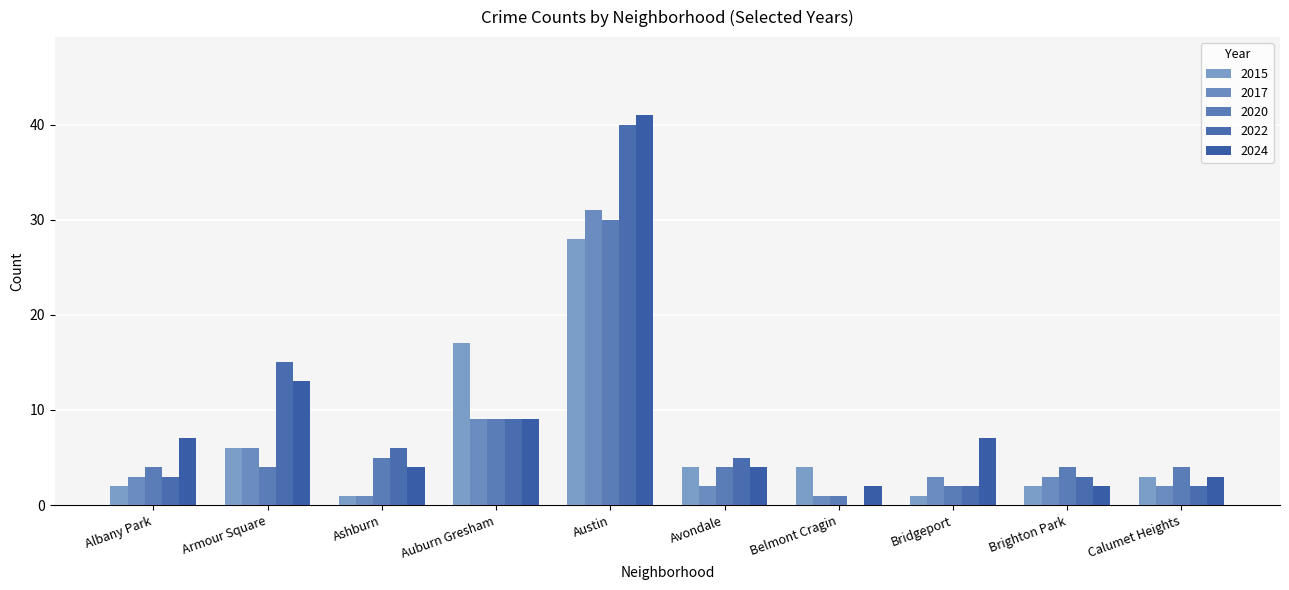

Are the bars horizontal?

No